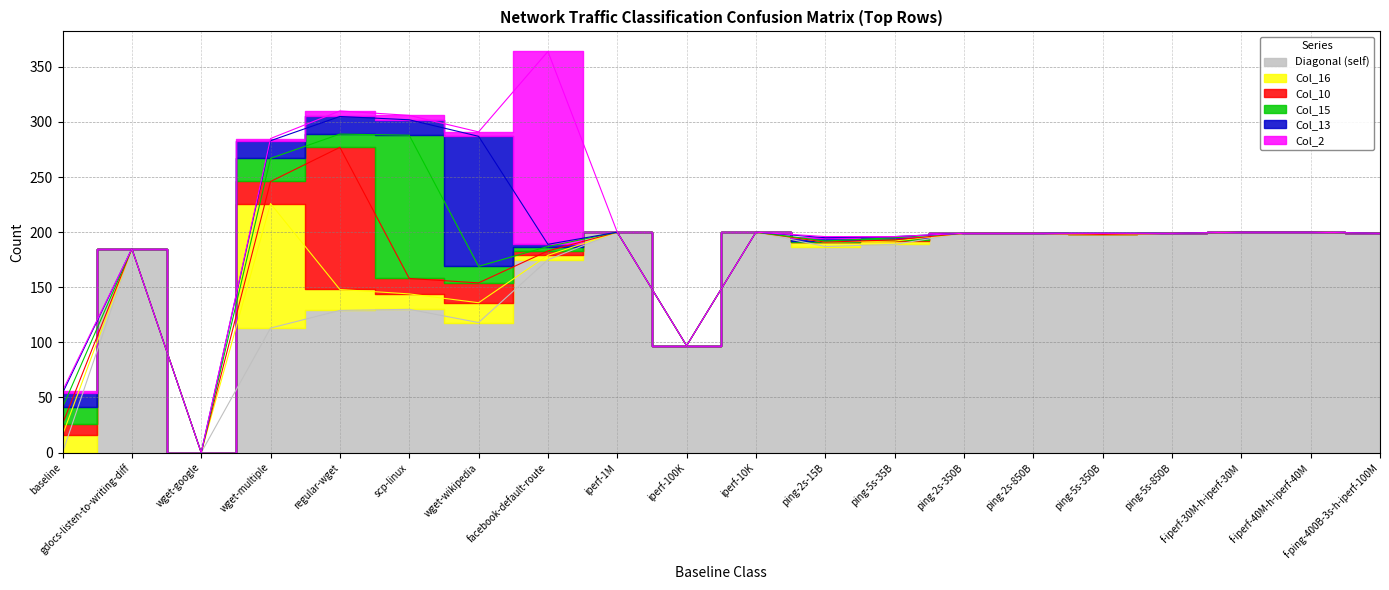

Which series has the largest total across all categories?

Diagonal (self)